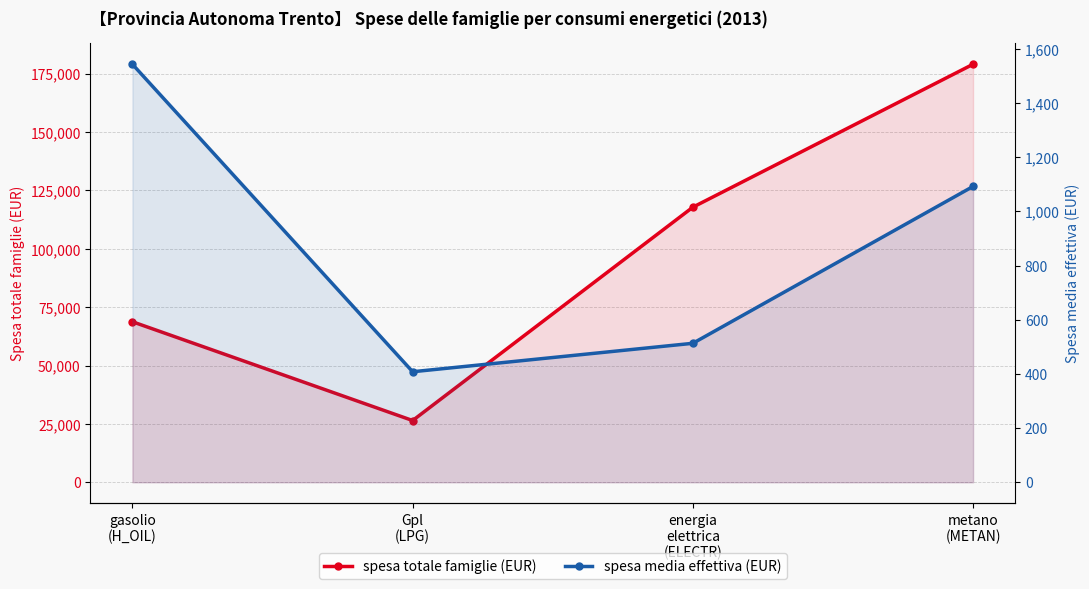

True or false: spesa media effettiva (EUR) has a value of 408 at Gpl
(LPG).

True